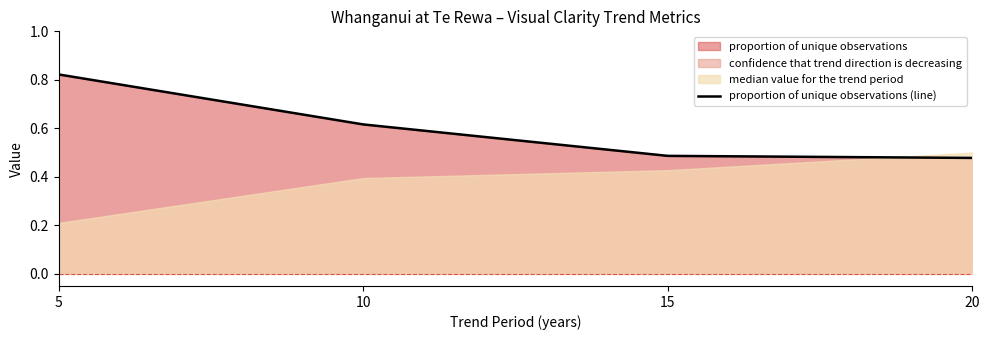

What is the sum of the values at 20 and 10?

1.1